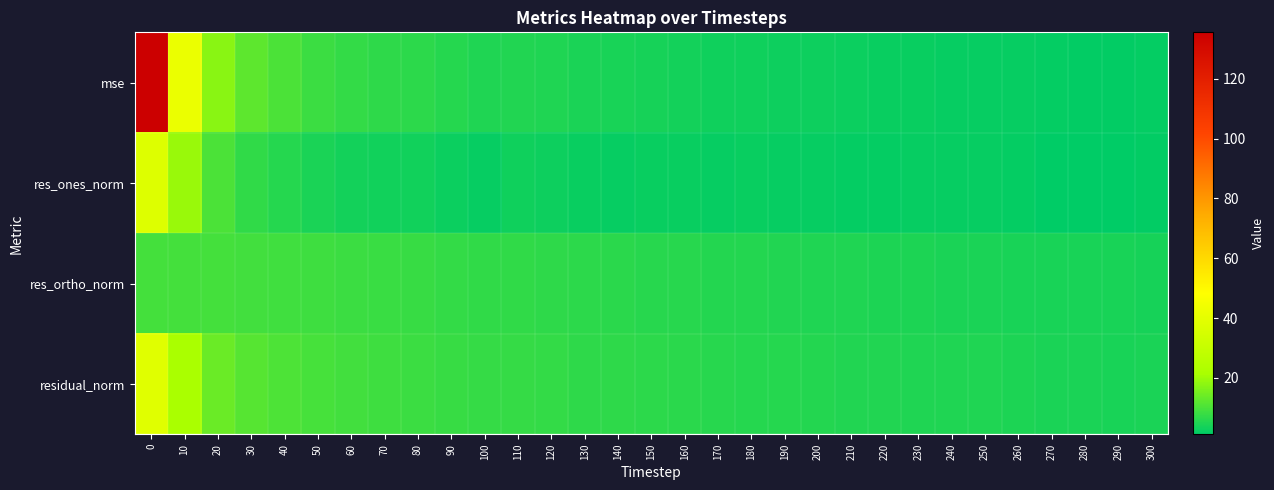

Which series has the largest total across all categories?

mse